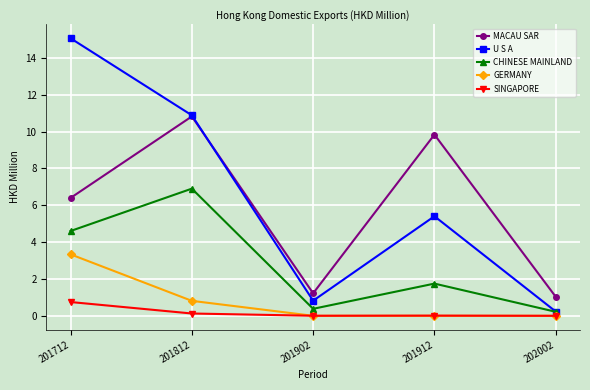

What is the approximate value of GERMANY at 201712?

3.3